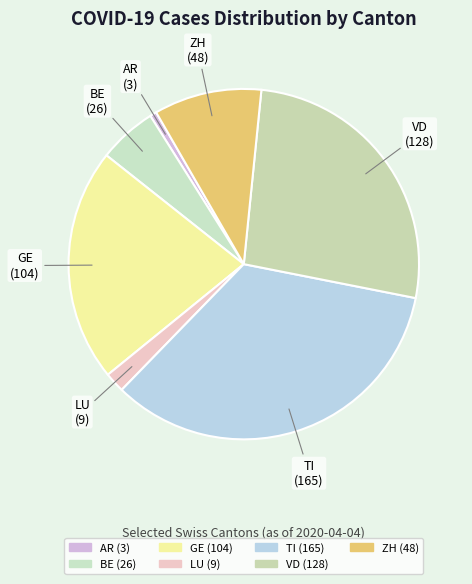

How many slices are in this pie chart?

7